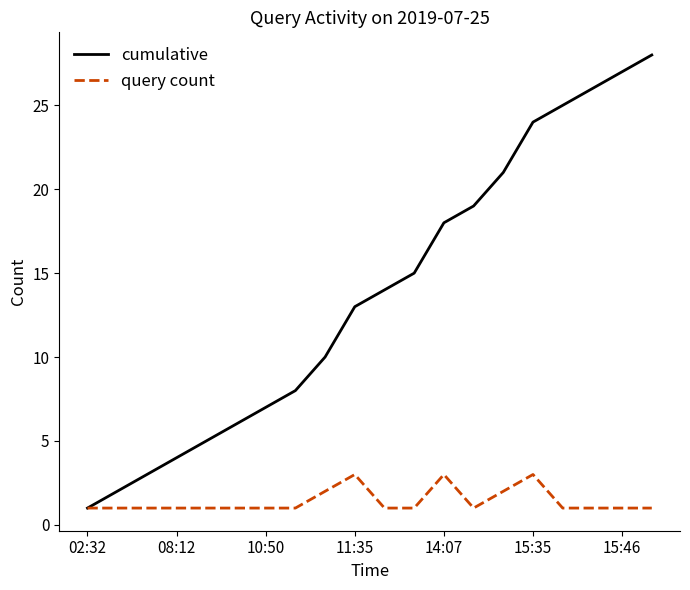

Which series has the largest range (max minus min)?

cumulative